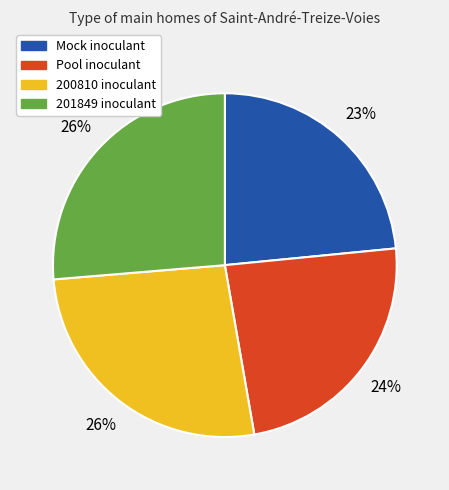

True or false: Mock accounts for 12% of the total.

False